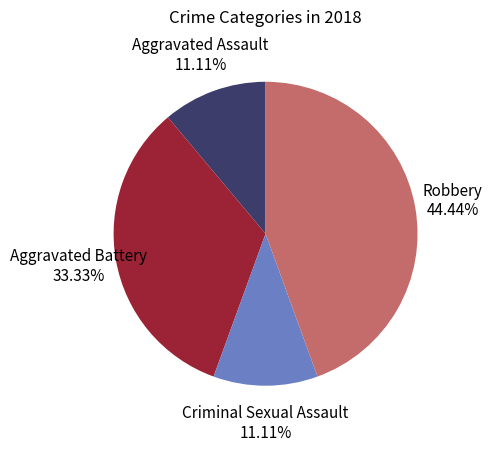

Is there any slice that represents more than half of the pie?

No